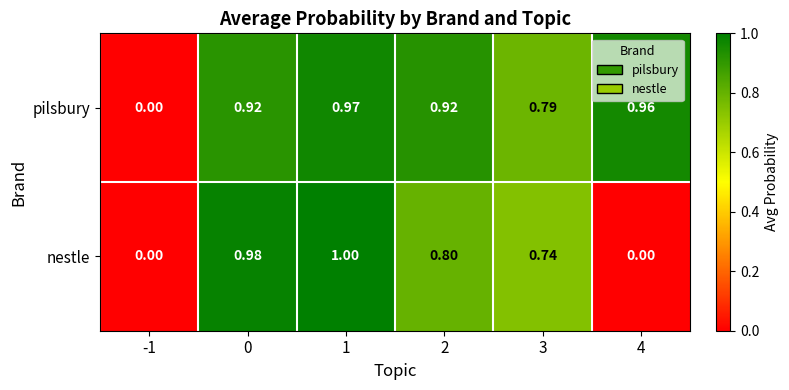

Count the number of data series in this chart.

2